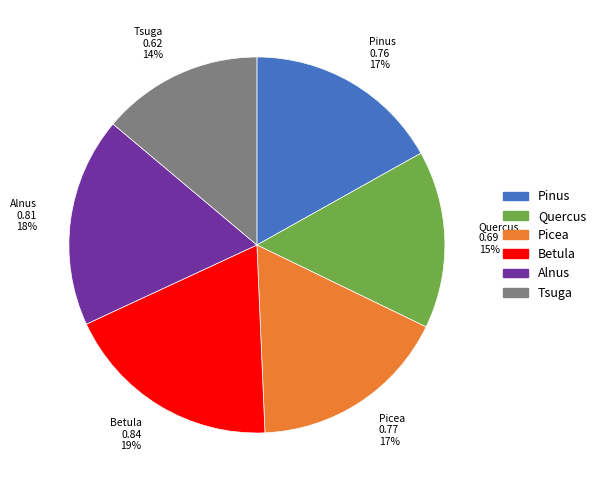

Is there any slice that represents more than half of the pie?

No